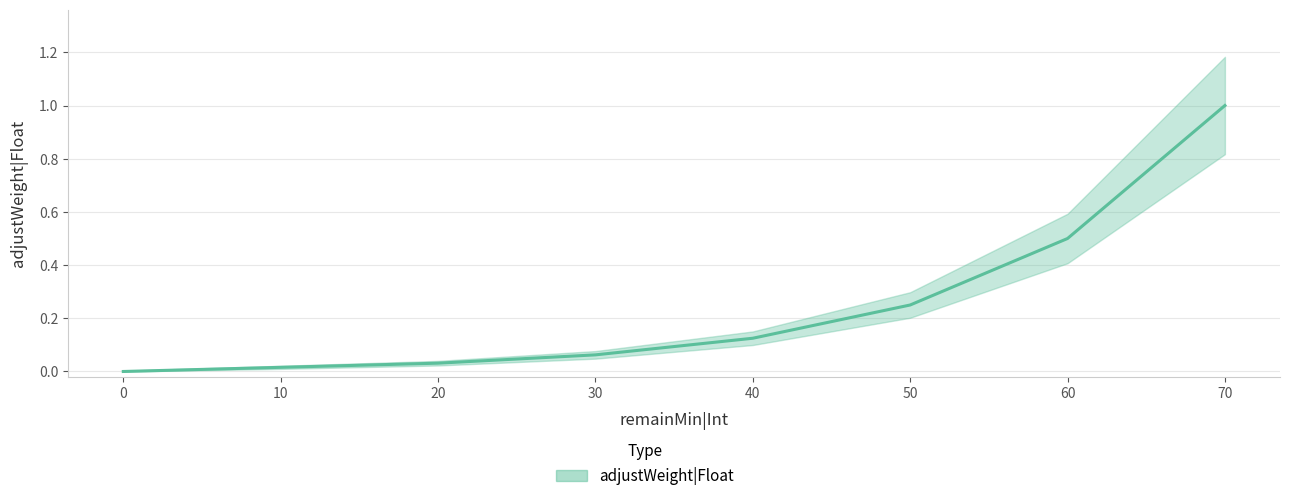

Is it true that the value at 10 is 0.0?

False